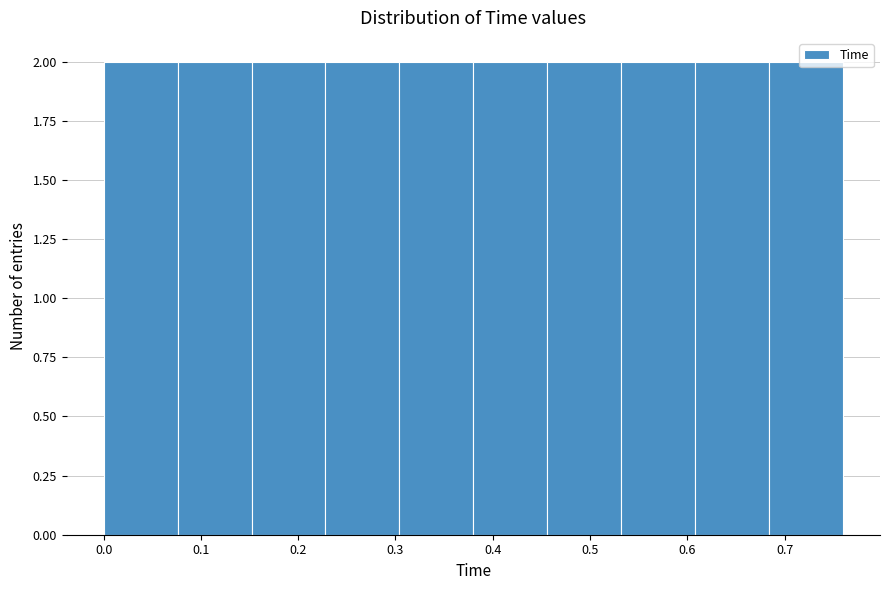

Reading left to right, list every bar in this chart as the range it spans on the x-axis followed by its height. Neither the bar edges nor the heights are printed on the chart, so give them approximately, as read against the axes.

0.000 to 0.076: 2
0.076 to 0.152: 2
0.152 to 0.228: 2
0.228 to 0.304: 2
0.304 to 0.380: 2
0.380 to 0.456: 2
0.456 to 0.532: 2
0.532 to 0.608: 2
0.608 to 0.684: 2
0.684 to 0.760: 2